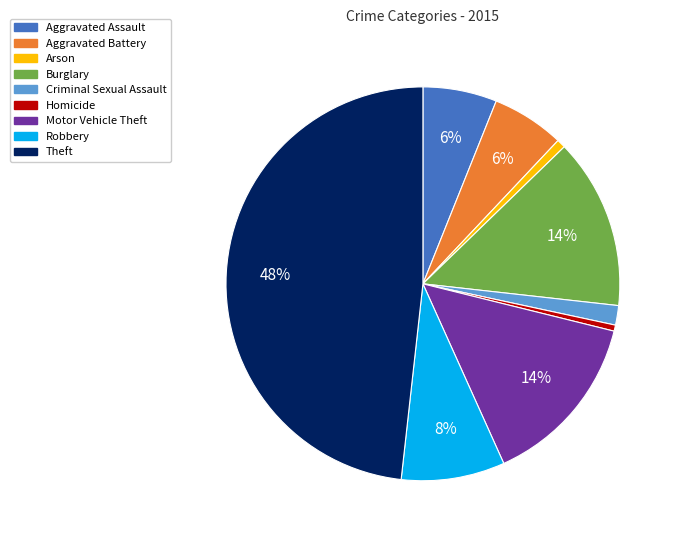

Between Aggravated Assault and Criminal Sexual Assault, which is larger?

Aggravated Assault